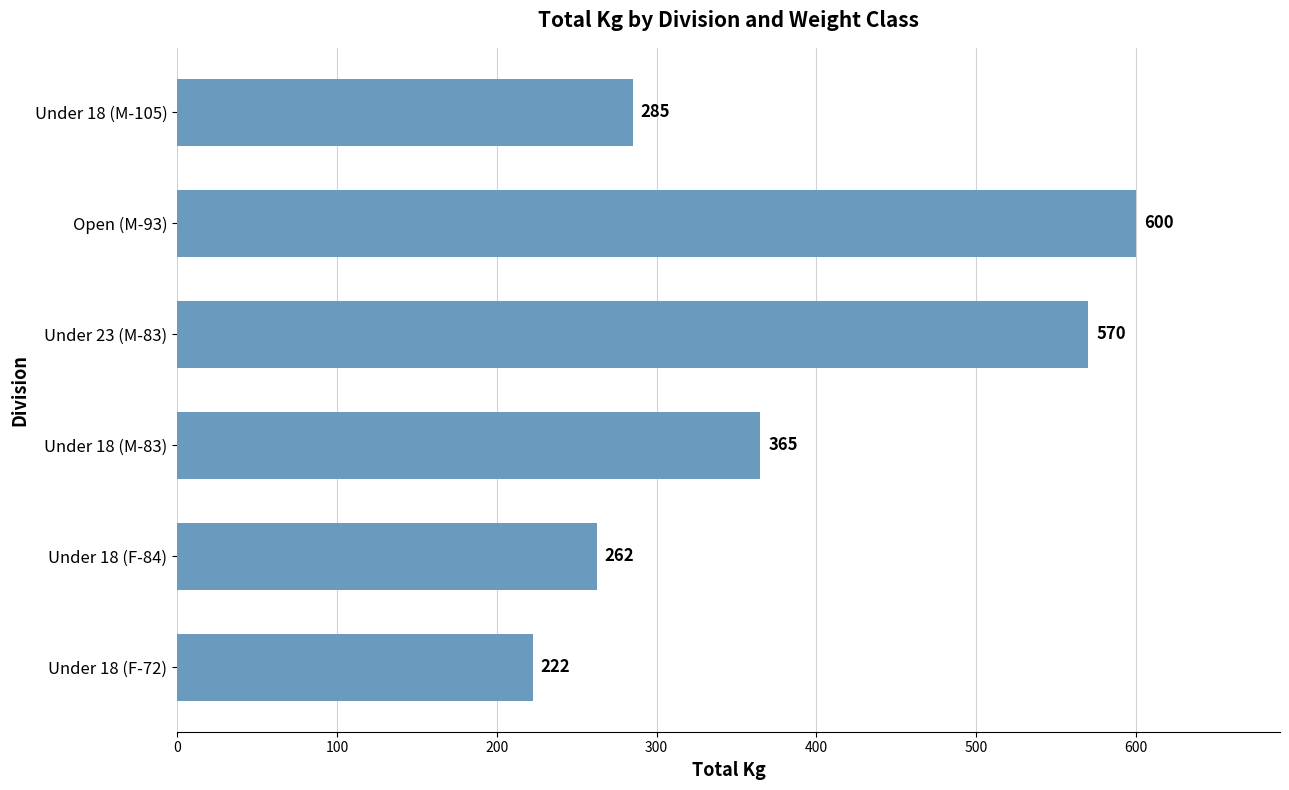

Which label corresponds to the largest value in the chart?

Open (M-93)